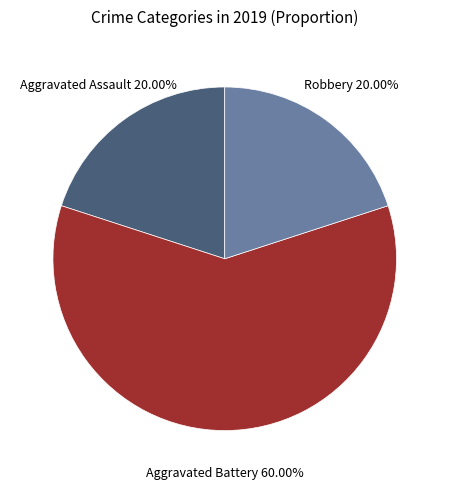

To the nearest percent, what portion does Aggravated Battery represent?

60%